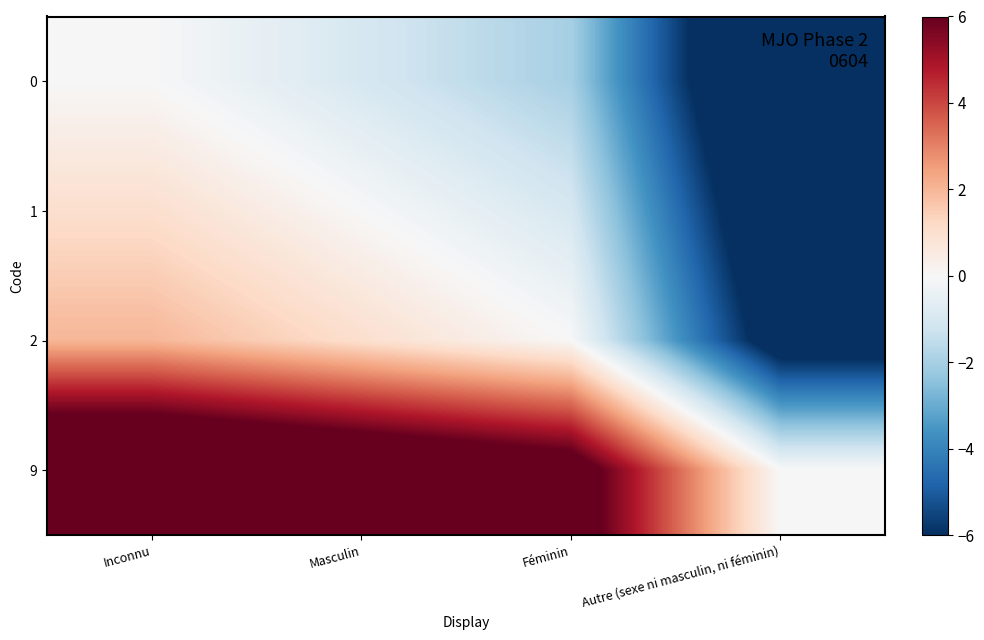

Which series has the largest total across all categories?

9